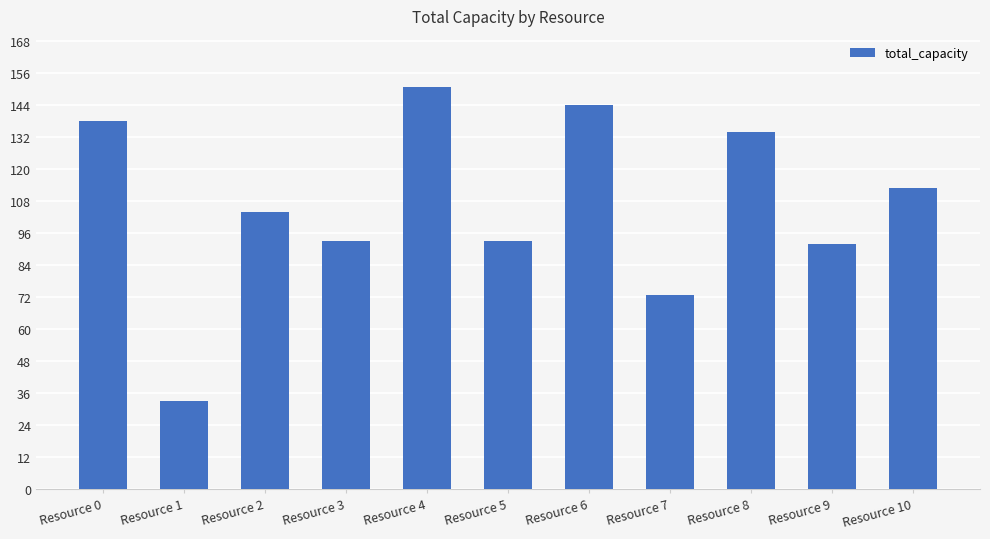

The value at Resource 1 is 22. True or false?

False